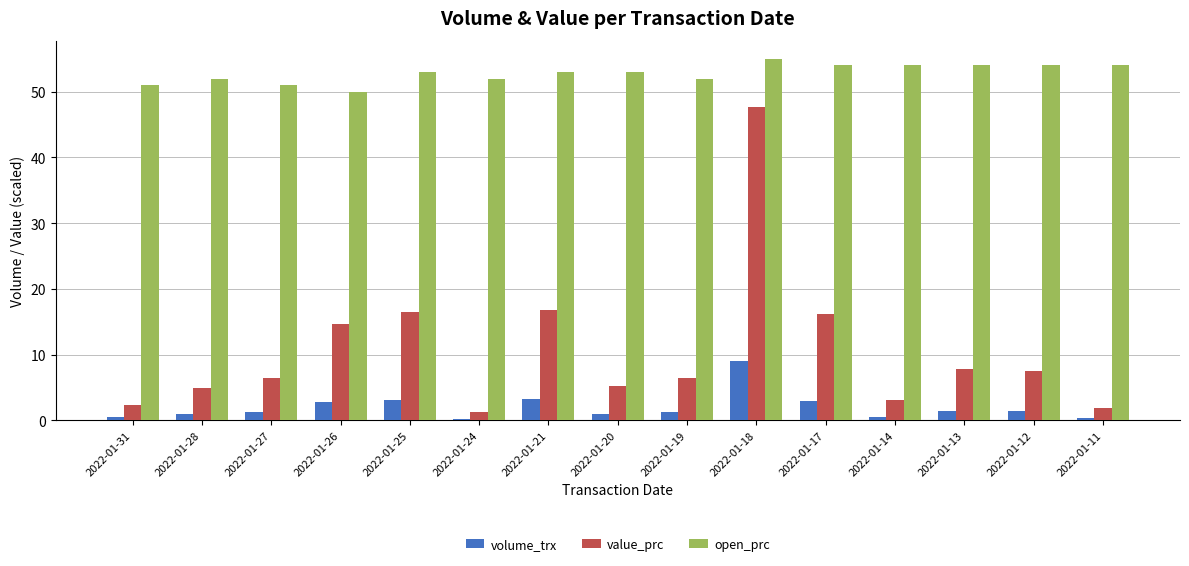

What is the difference between the highest and lowest values at 2022-01-27?

49.7